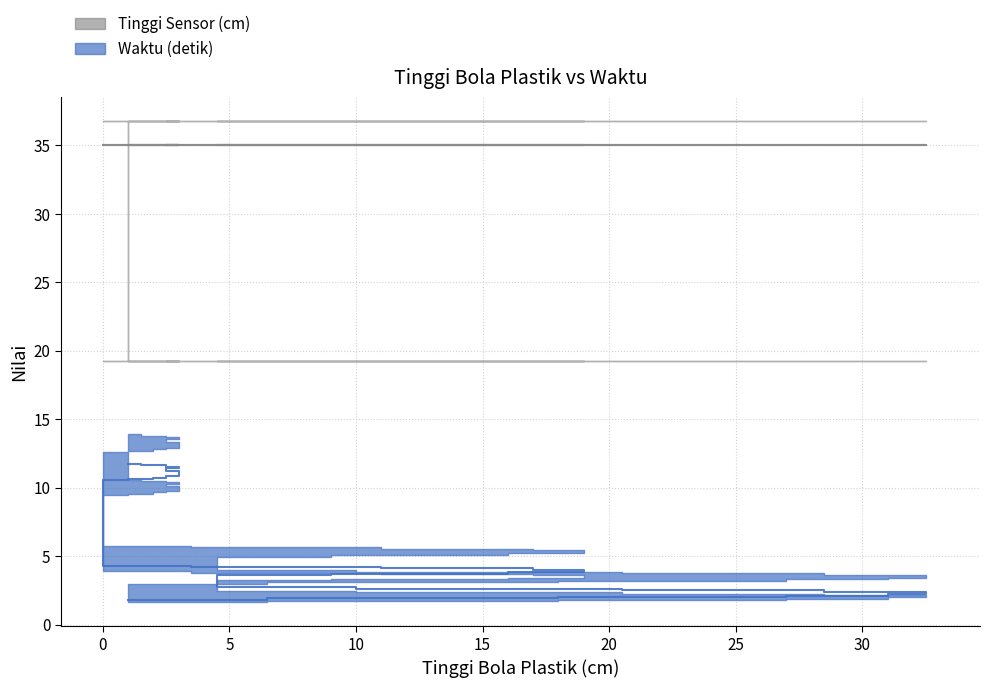

What is the sum of the values at 3 and 2?

22.8